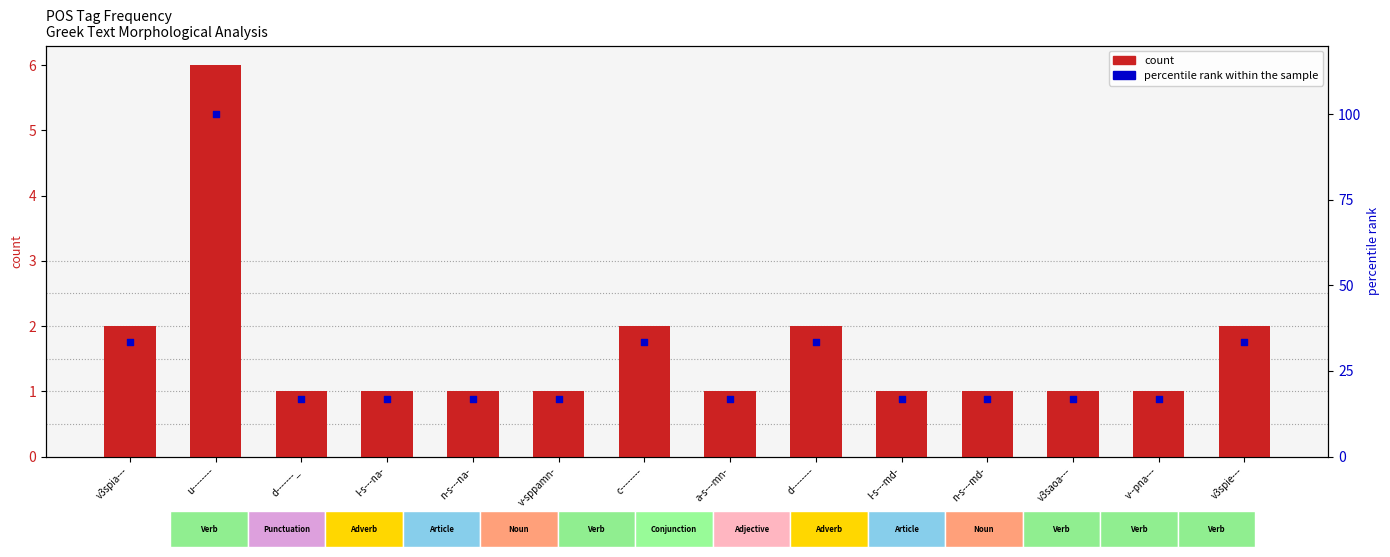

Which series contains the lowest Y value?

count